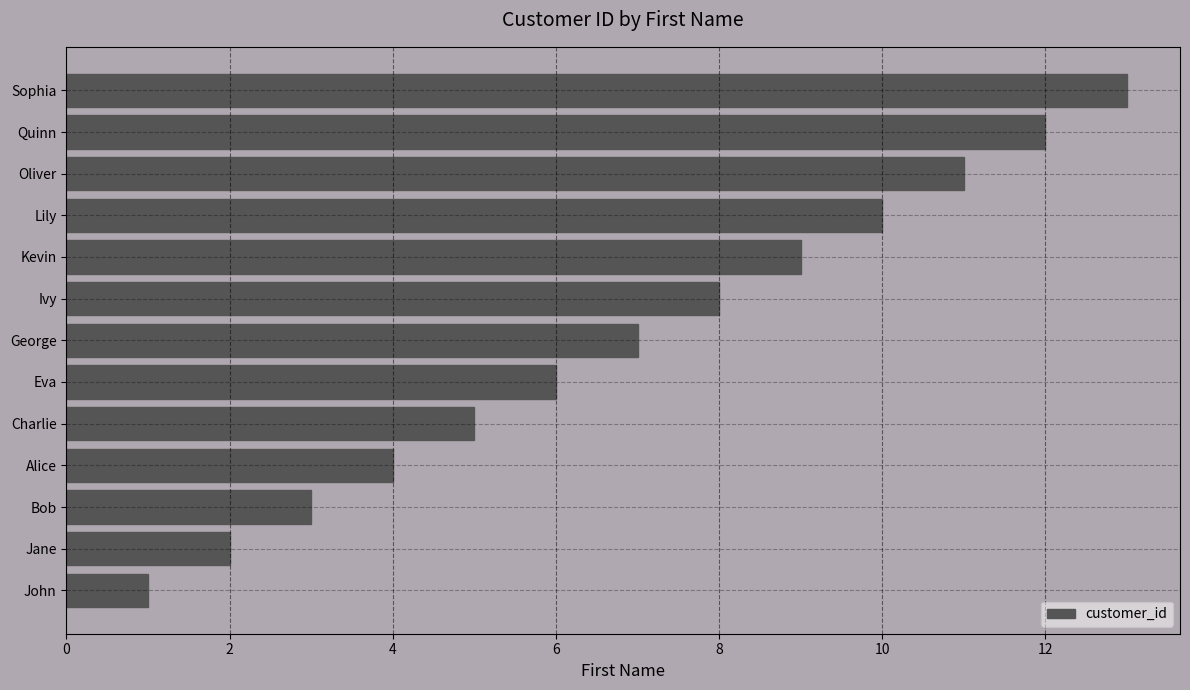

What is the difference between the maximum and minimum values?

12